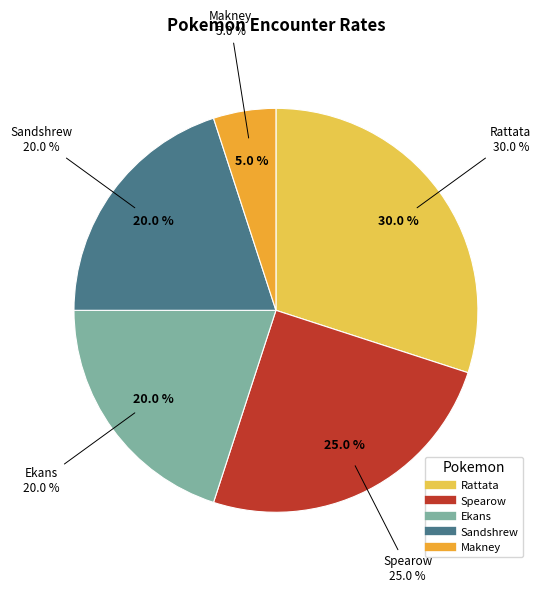

Rank the categories by value from lowest to highest.

Makney, Ekans, Sandshrew, Spearow, Rattata